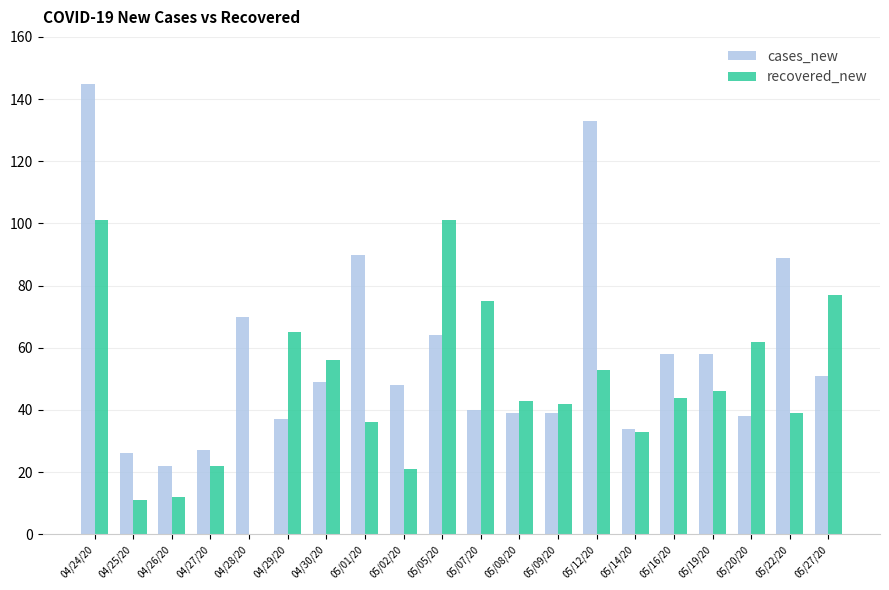

Is the value of cases_new at 05/22/20 greater than the value of recovered_new at 04/30/20?

Yes